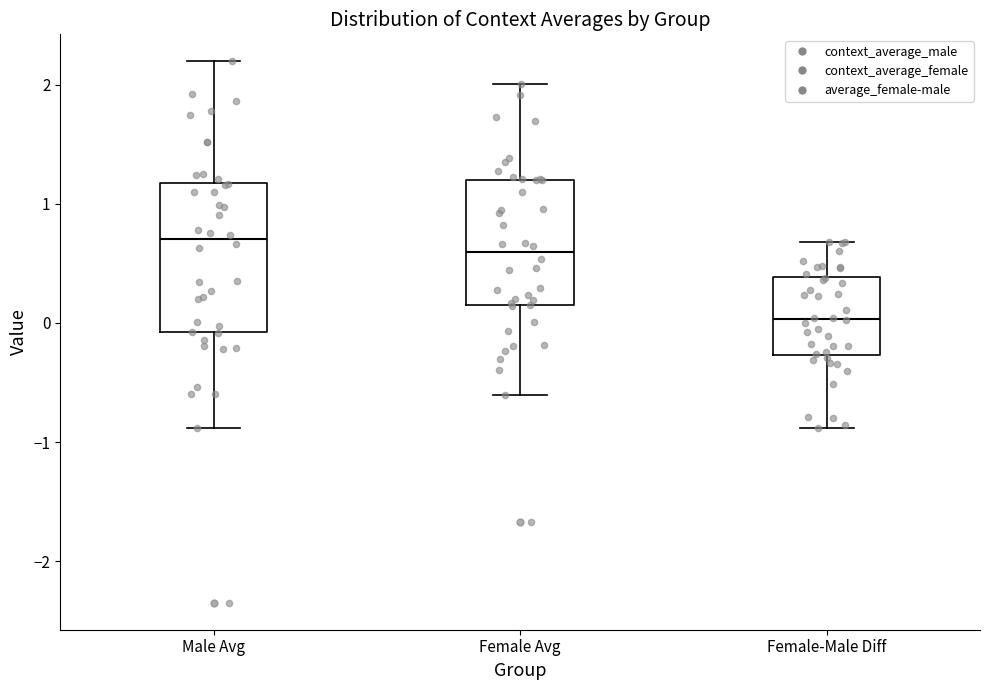

Which box has the lowest median line?

Female-Male Diff